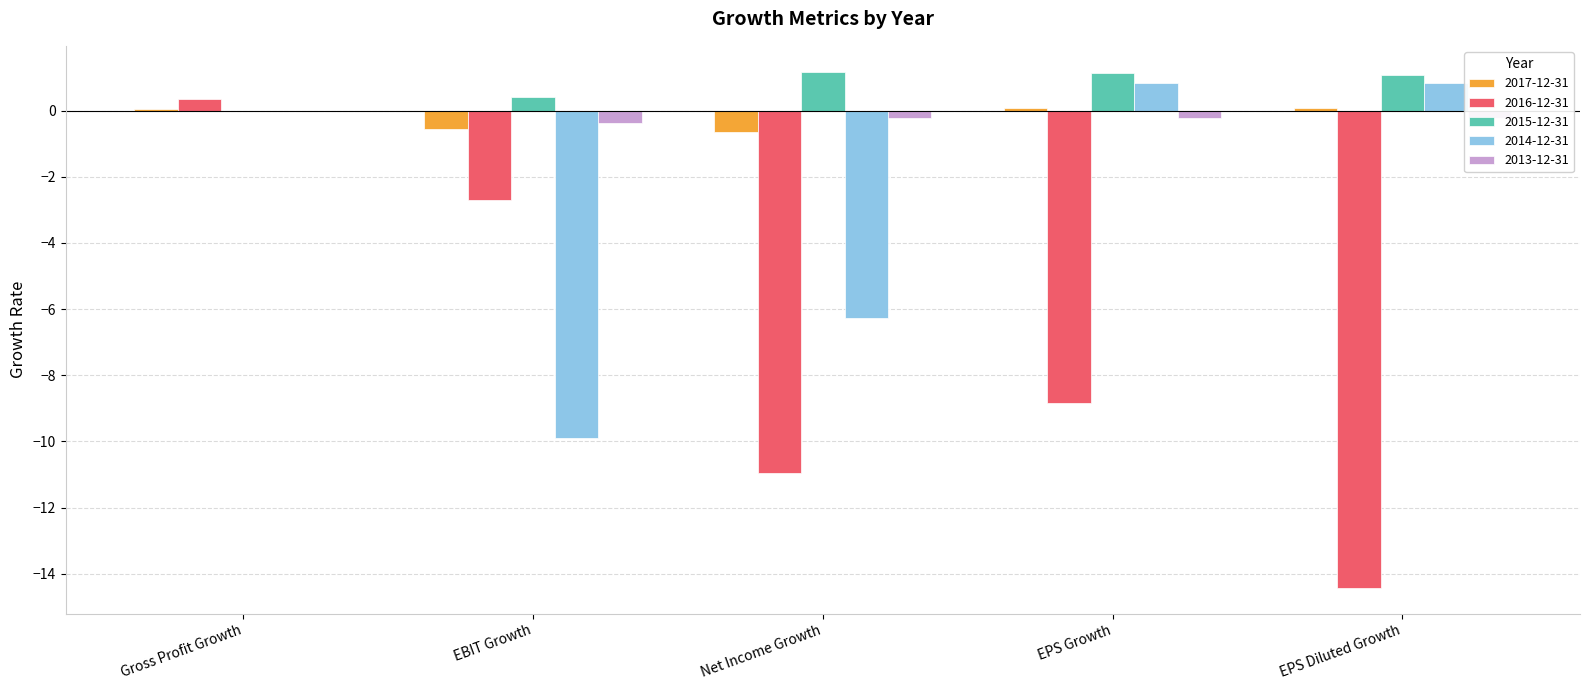

The 2017-12-31 series shows -0.6 at EBIT Growth. True or false?

True